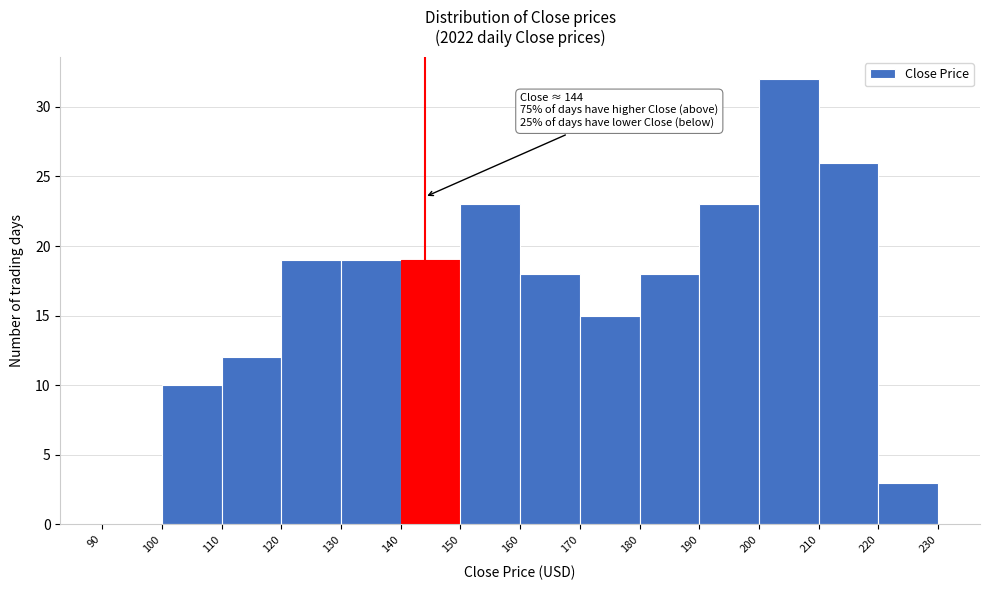

Which range on the x-axis has the tallest bar?

200 to 210